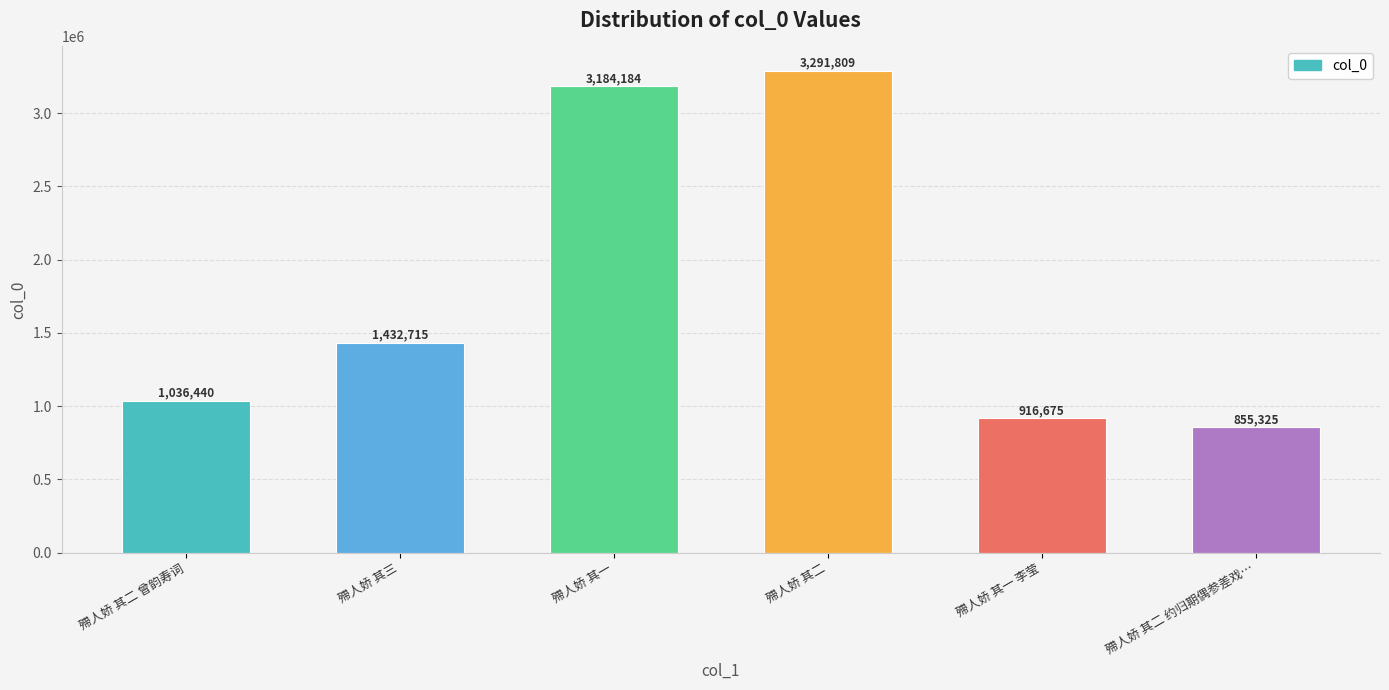

What is the change in value from 殢人娇 其二 曾韵寿词 to 殢人娇 其二?

+2255369